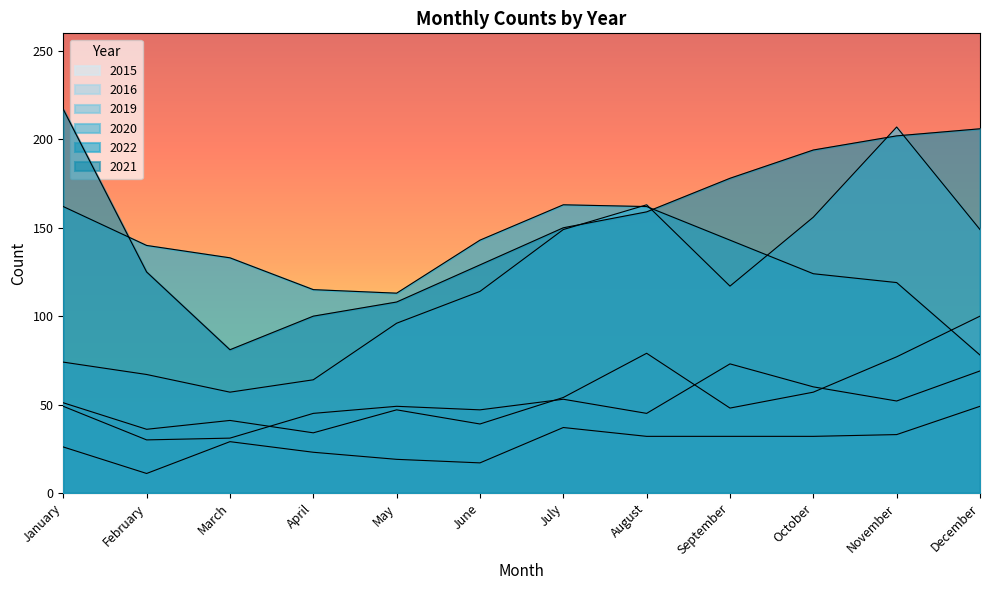

How many data points in 2016 are above 51?

5